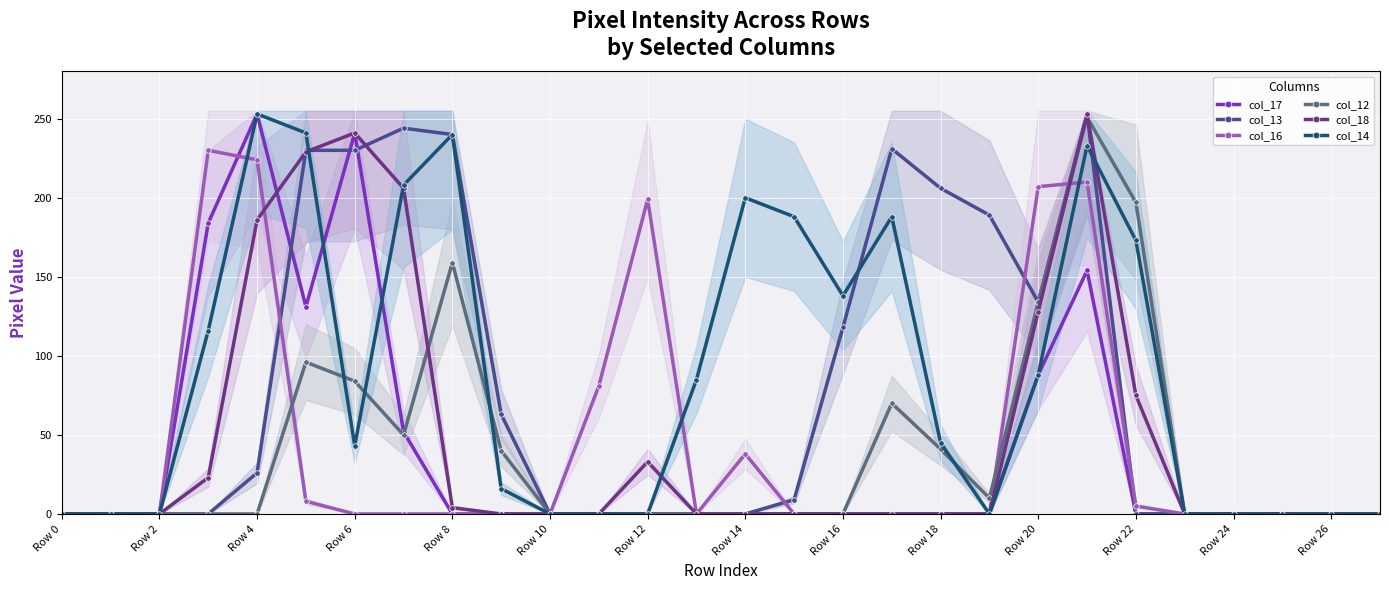

Is the value of col_14 at 25 greater than the value of col_13 at 15?

No